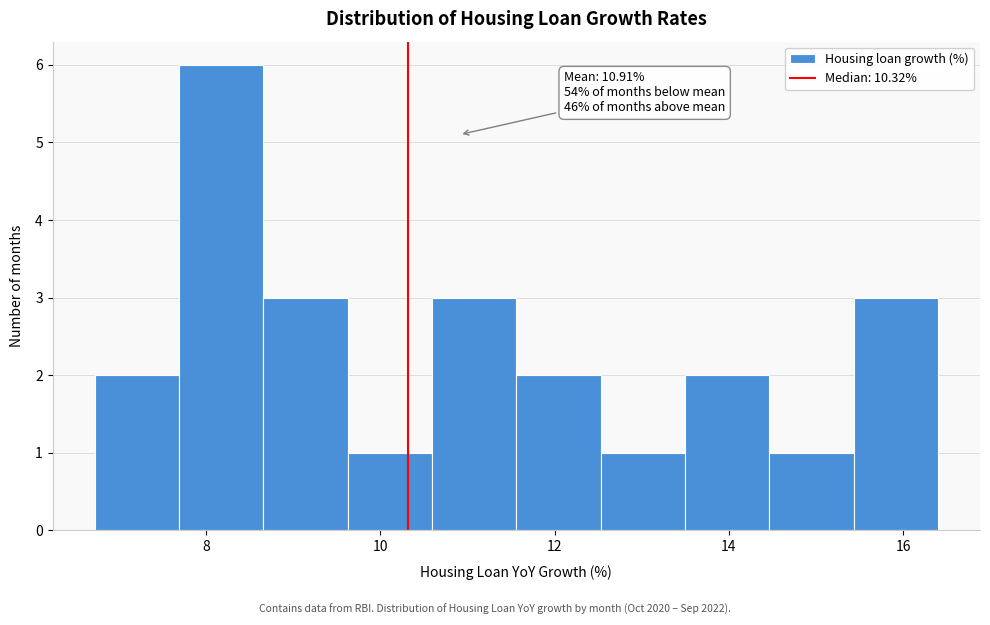

Which range on the x-axis has the tallest bar?

7.6 to 8.6